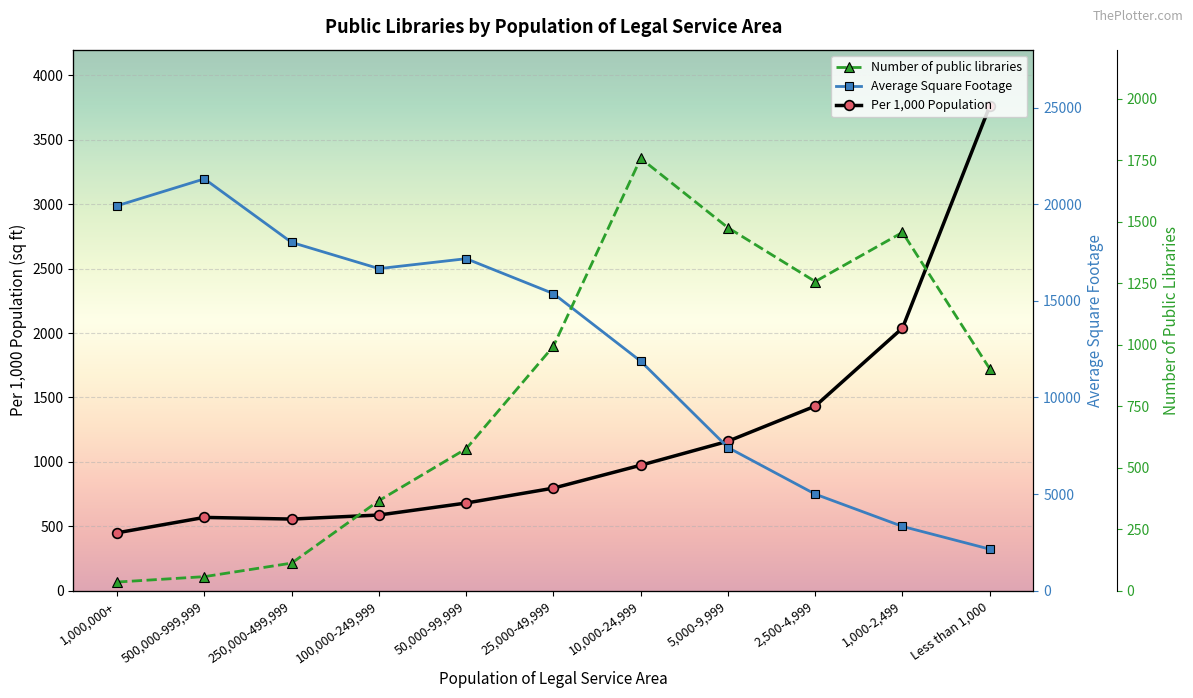

At 5,000-9,999, list the series in order from smallest to largest.

Per 1,000 Population, Number of public libraries, Average Square Footage